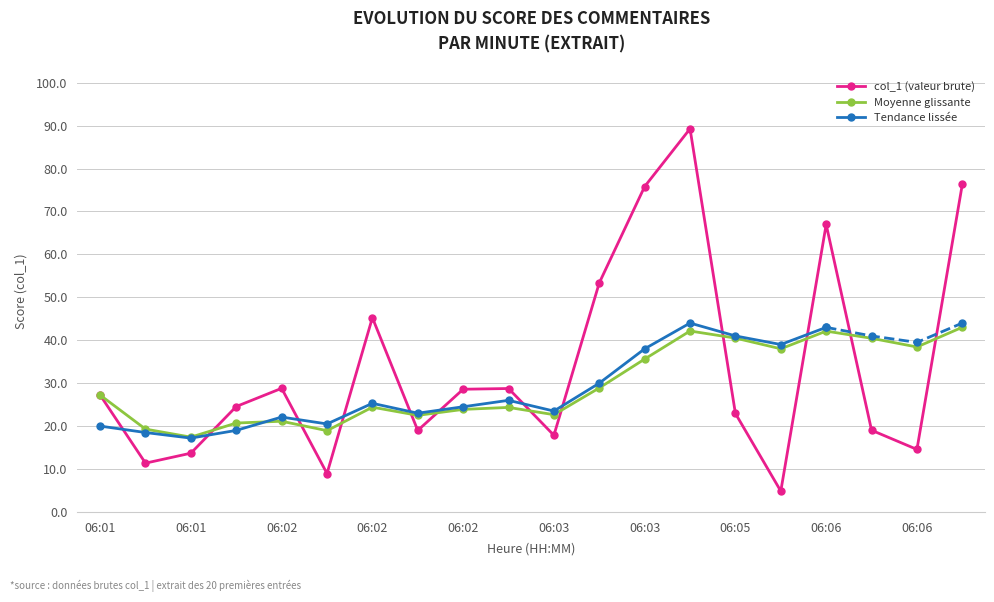

How many interior local peaks (higher than both neighbors) does the data have?

5